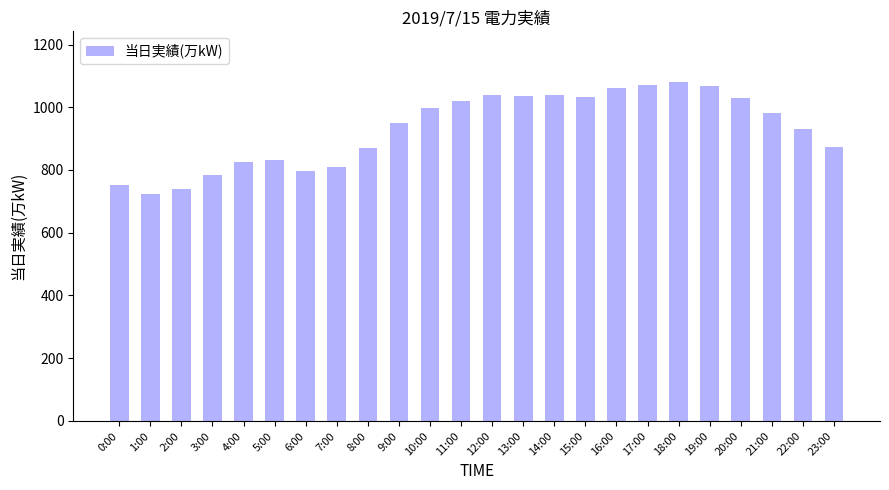

How many categories are shown in the chart?

24